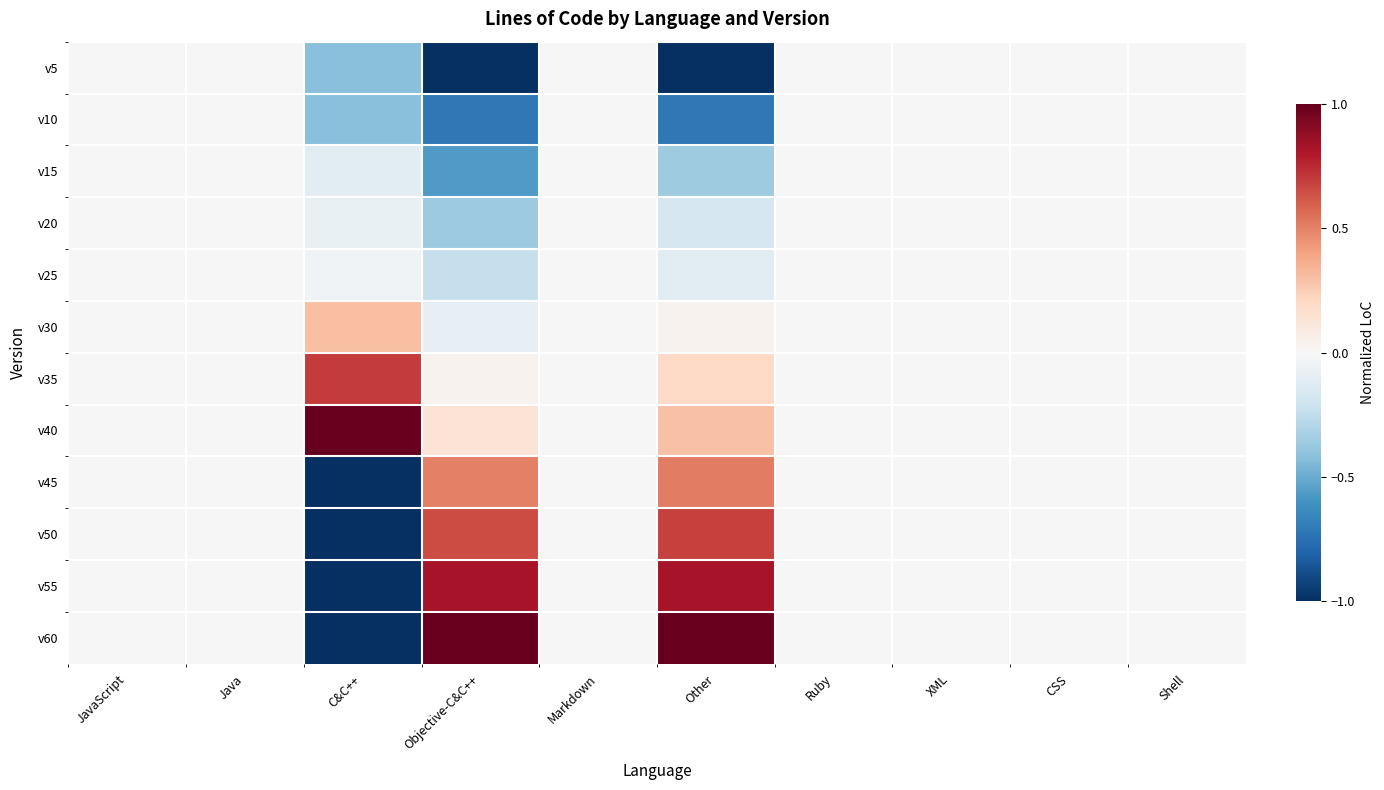

Count the number of data series in this chart.

12